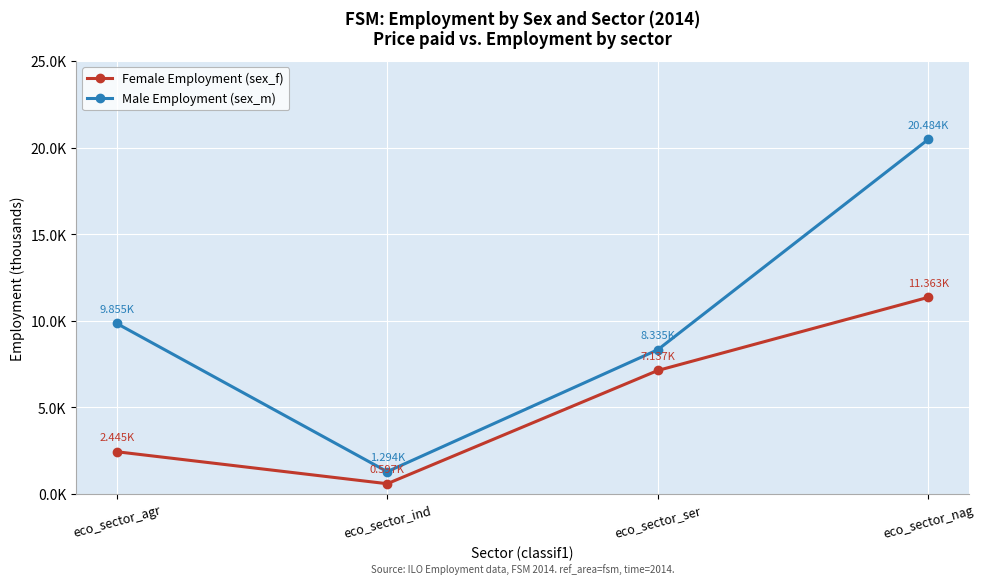

What are all the series names shown in the legend?

Female Employment (sex_f), Male Employment (sex_m)